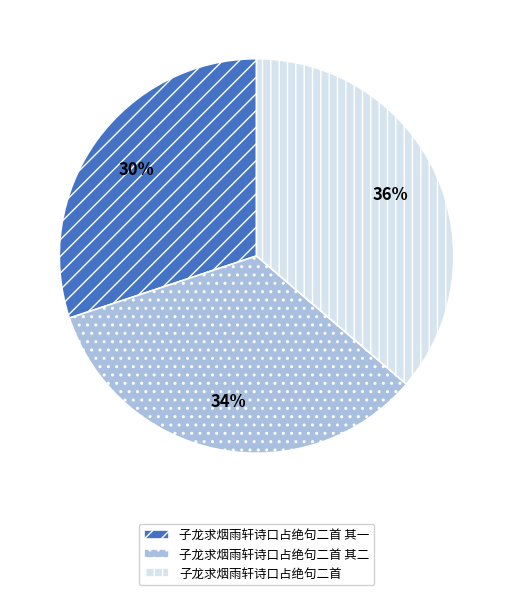

Rank the categories by value from lowest to highest.

子龙求烟雨轩诗口占绝句二首 其一, 子龙求烟雨轩诗口占绝句二首 其二, 子龙求烟雨轩诗口占绝句二首